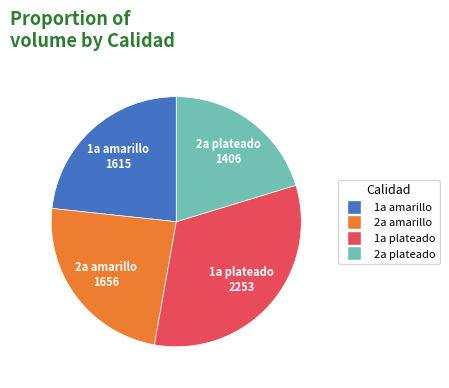

Is there a majority slice in this chart?

No